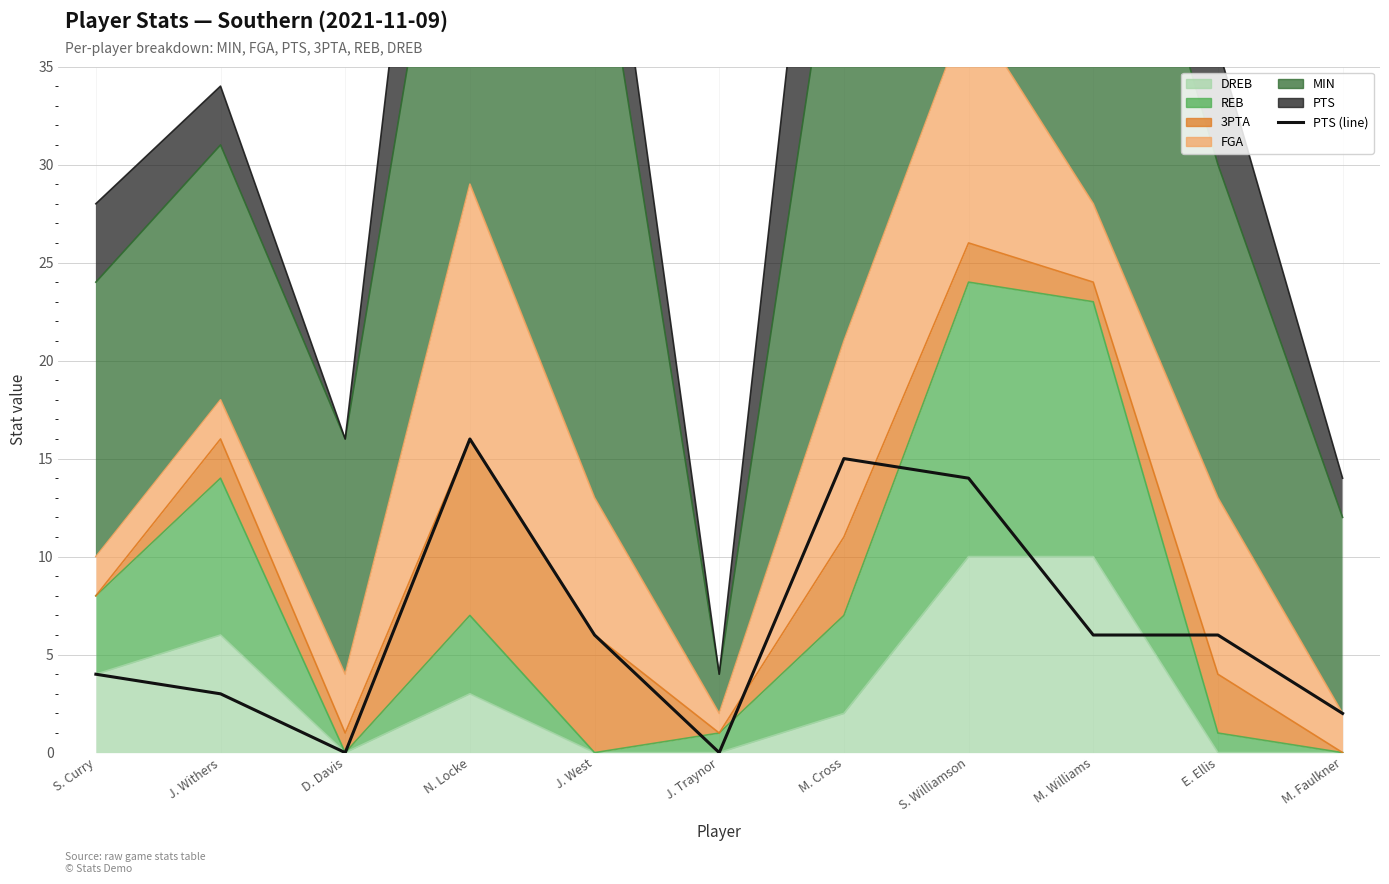

Reading left to right, transcribe all the data shown in this chart.

4	3	0	16	6	0	15	14	6	6	2